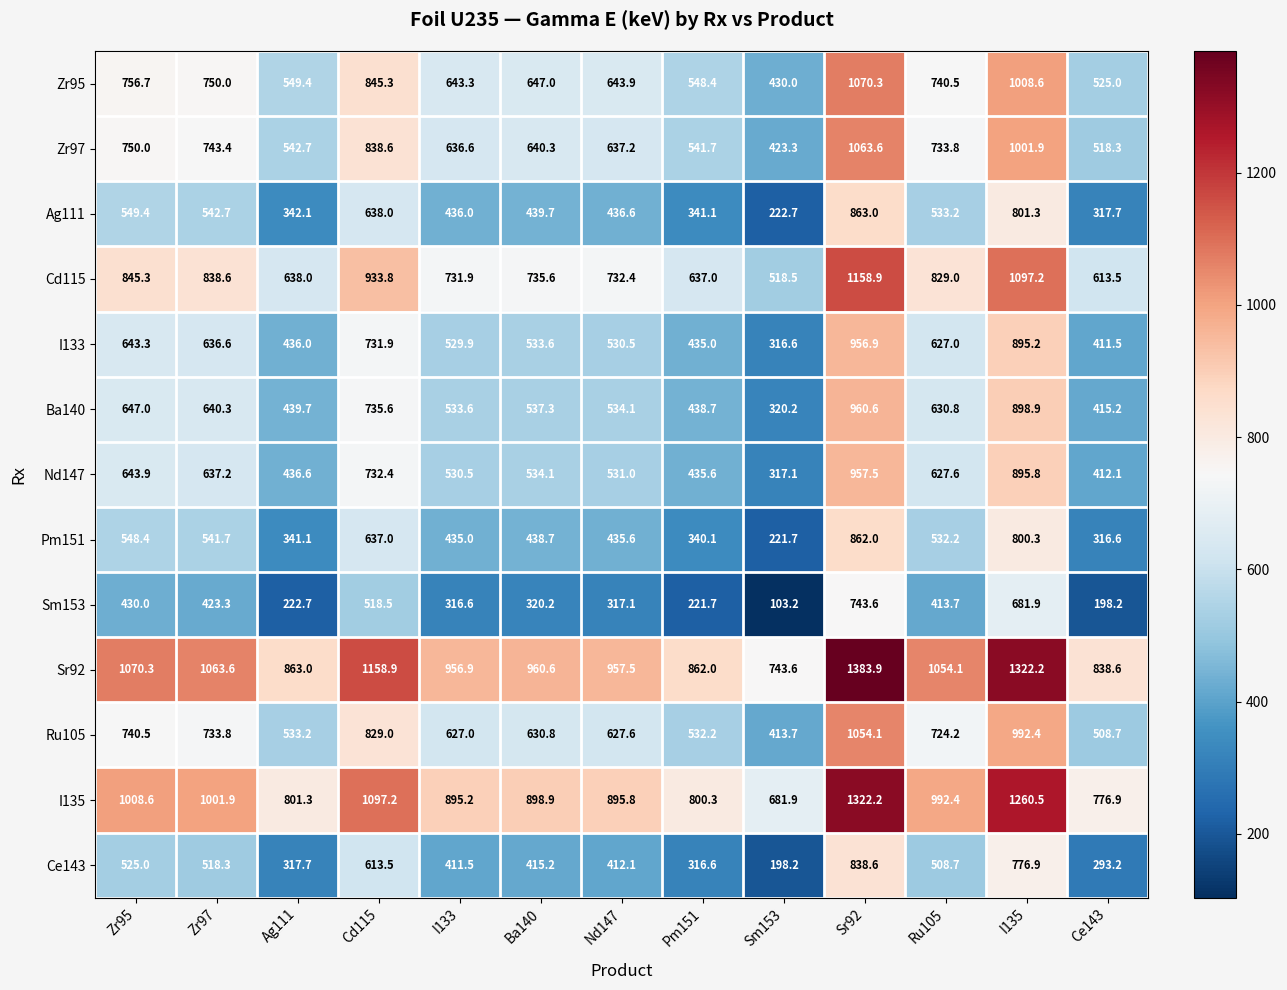

At Ba140, list the series in order from largest to smallest.

Sr92, I135, Cd115, Zr95, Zr97, Ru105, Ba140, Nd147, I133, Ag111, Pm151, Ce143, Sm153